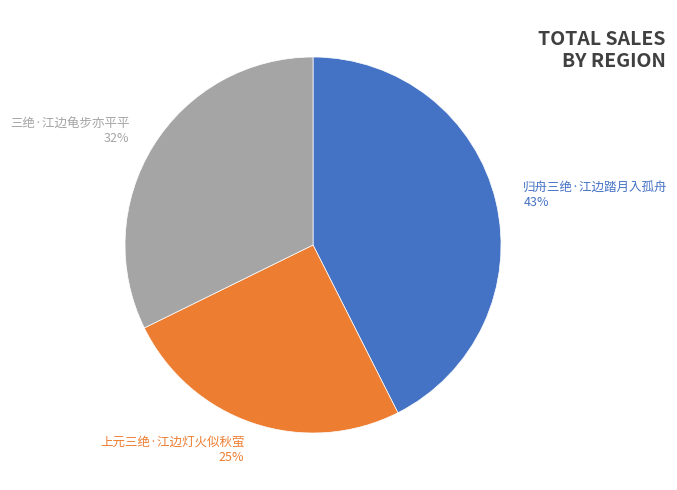

Does 上元三绝·江边灯火似秋萤 represent more than half of the total?

No